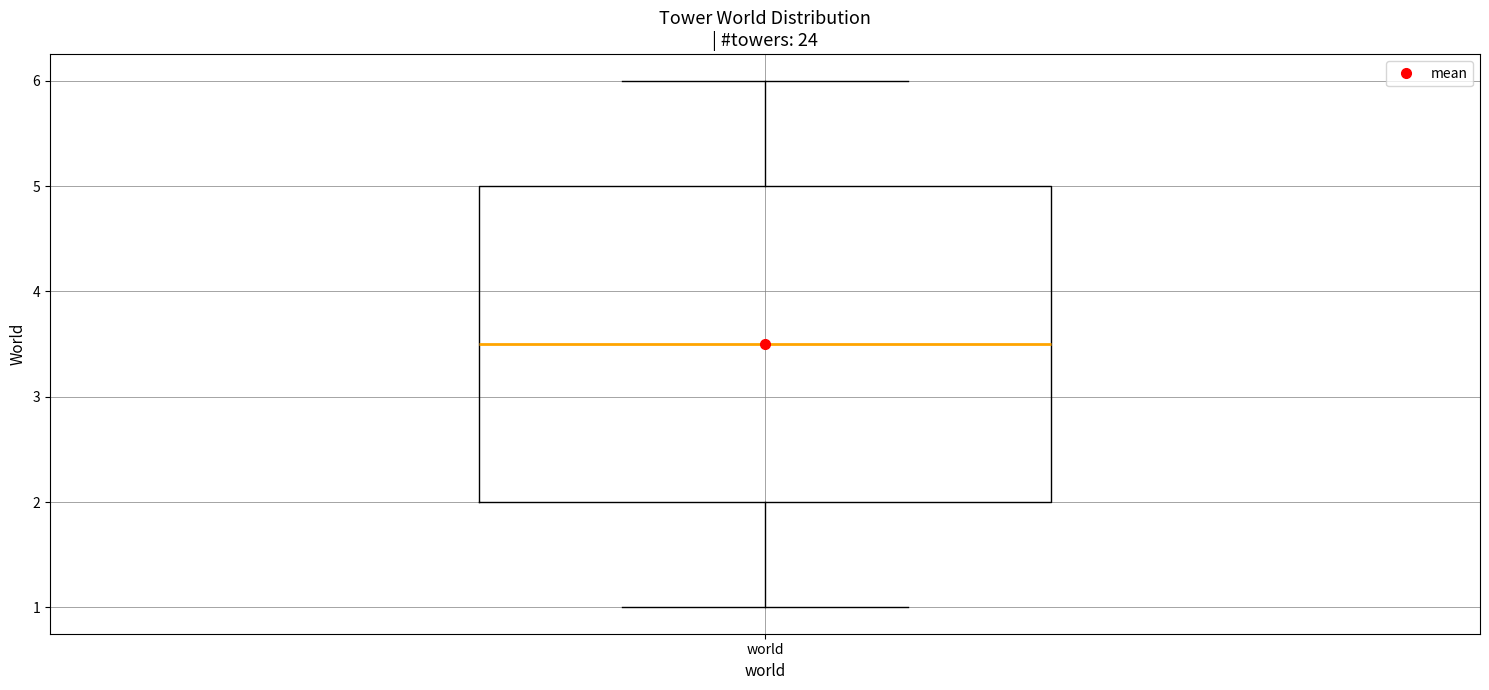

Where does the median line of the box for world sit on the y-axis? The values are not printed on the chart, so give them approximately, as read against the axis.

3.5